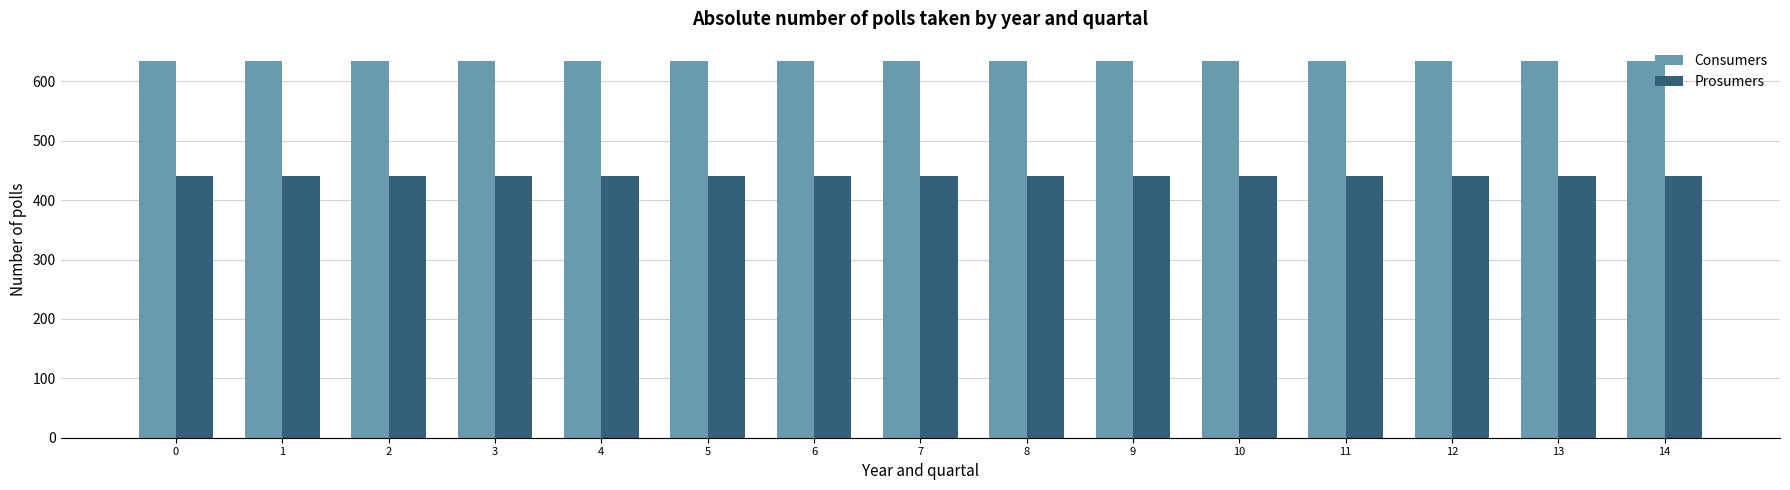

What are all the series names shown in the legend?

Consumers, Prosumers